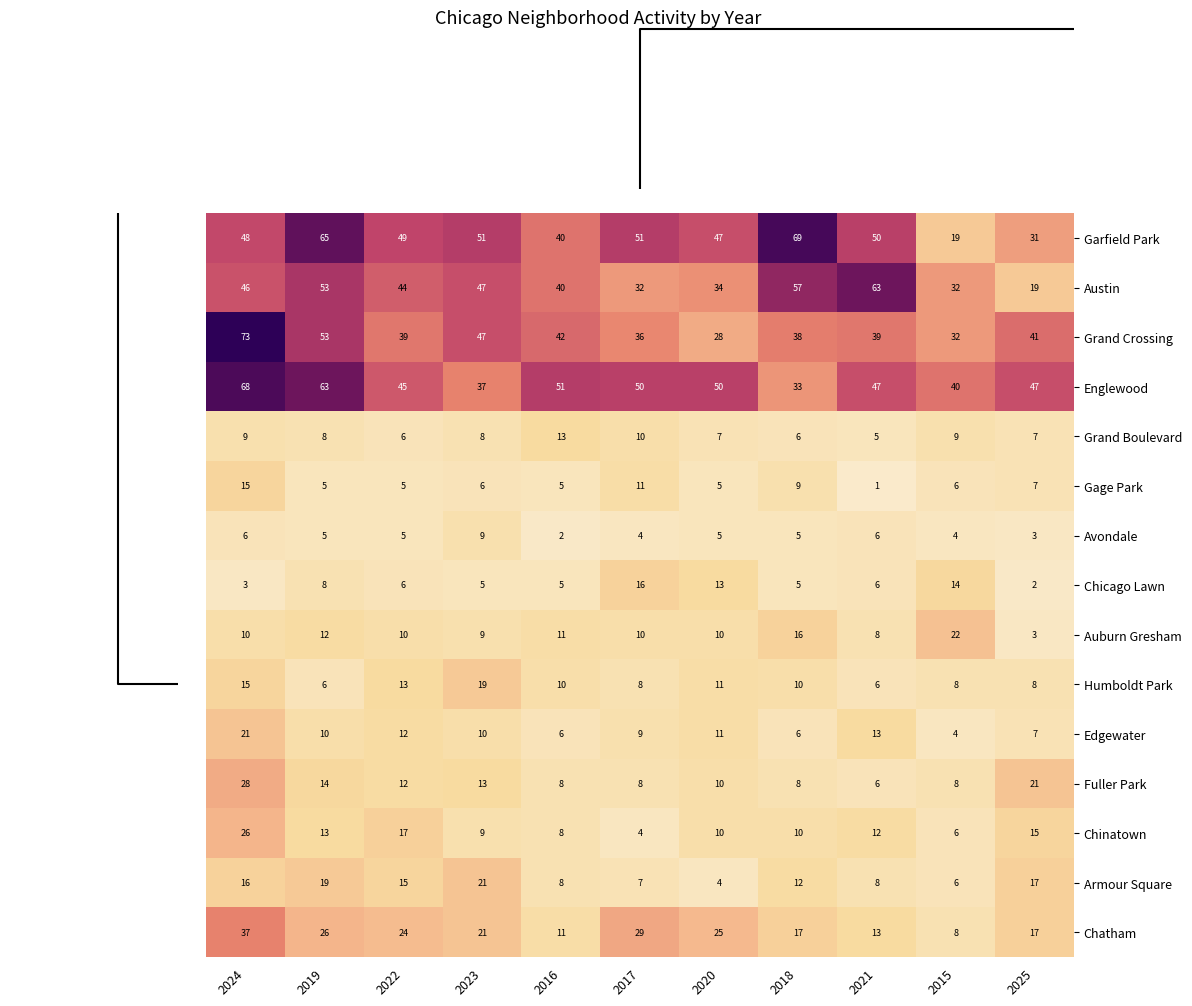

What is the minimum value shown in the chart?

1